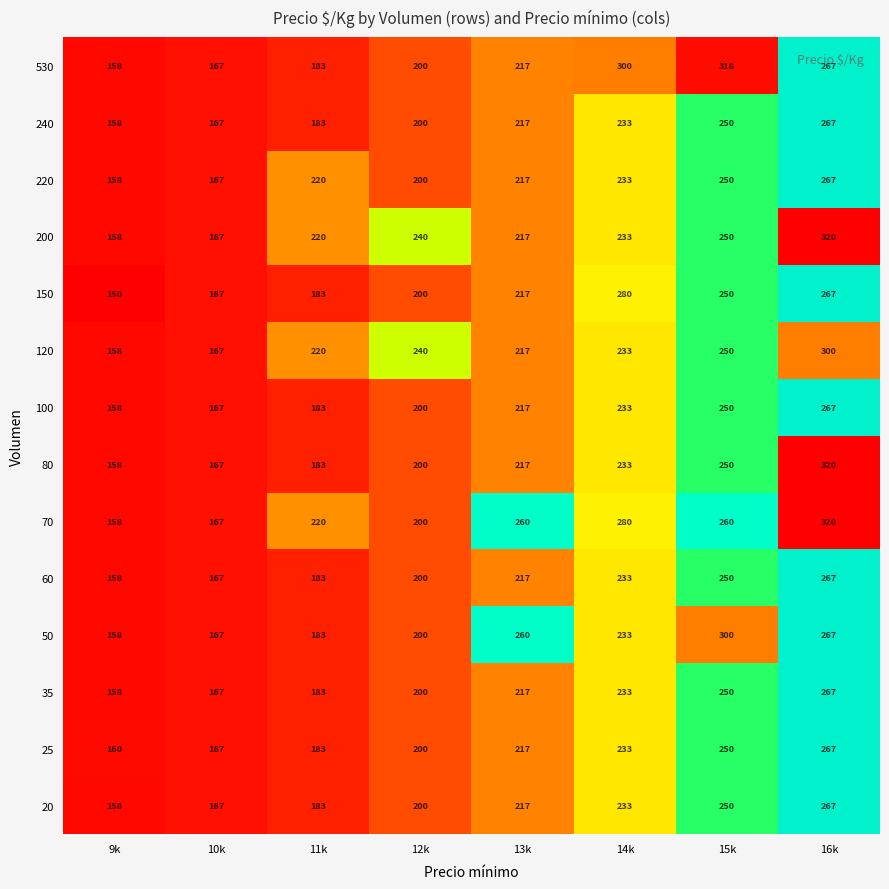

The 120 series shows 118 at 13k. True or false?

False